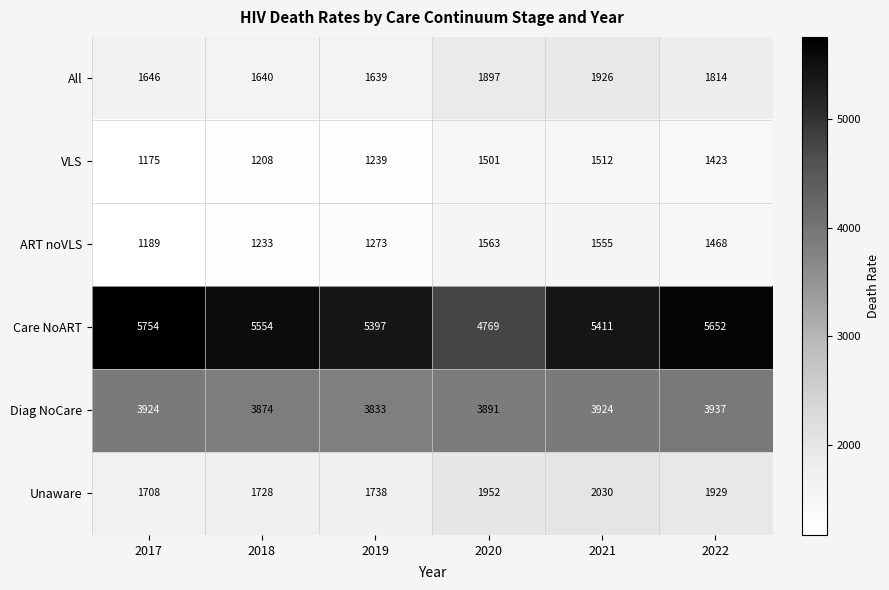

List the series in order of their peak value, lowest first.

VLS, ART noVLS, All, Unaware, Diag NoCare, Care NoART